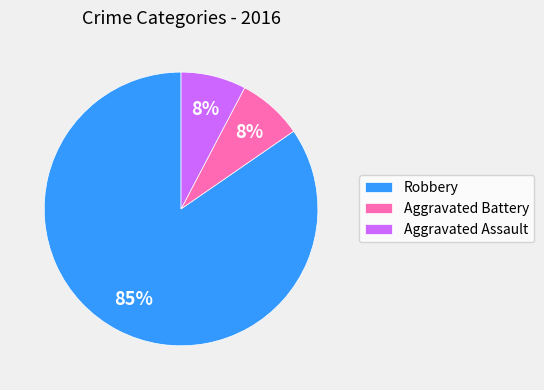

Count the number of slices in the pie.

3